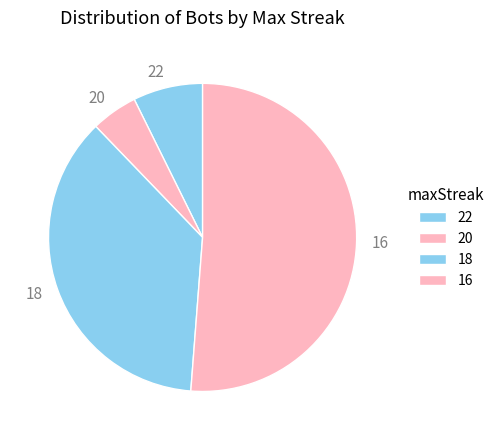

Does 16 account for over 50% of the chart?

Yes